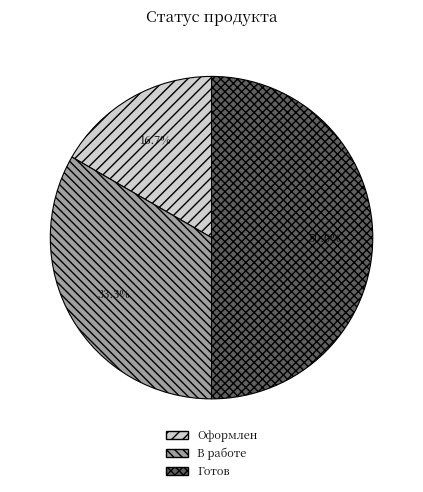

Approximately how many times larger is the value at Оформлен compared to В работе?

0.5